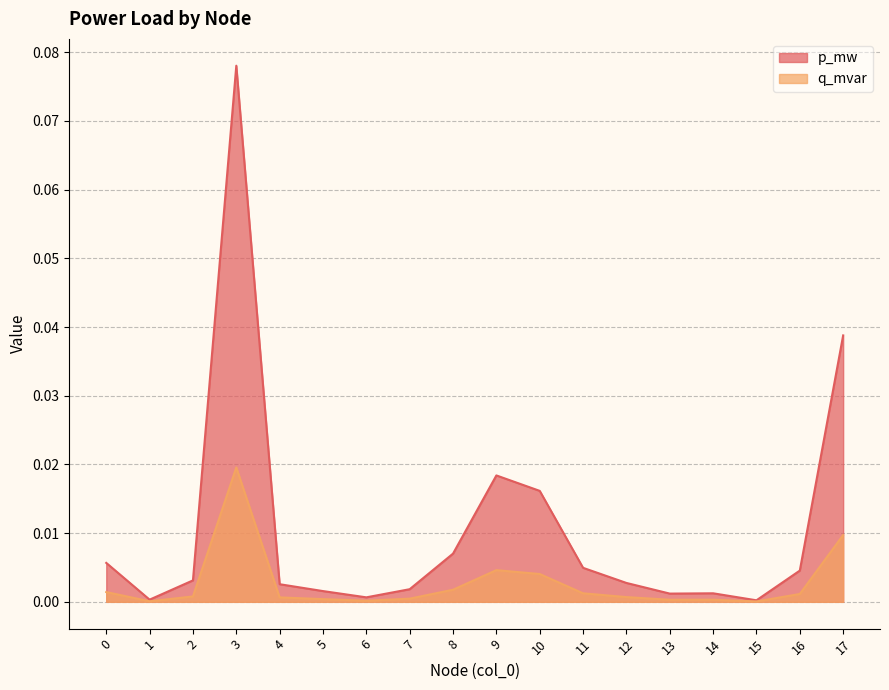

True or false: p_mw and q_mvar cross at least once.

False